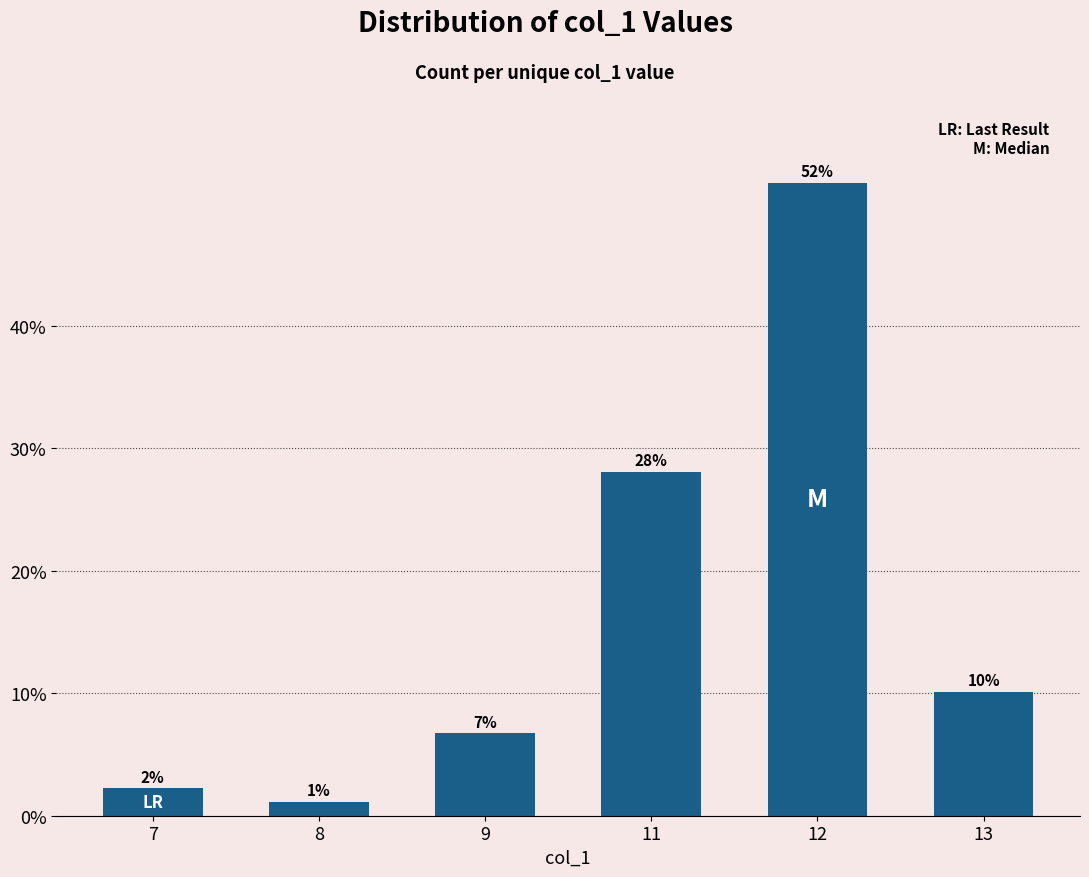

How many bars are there in total?

6